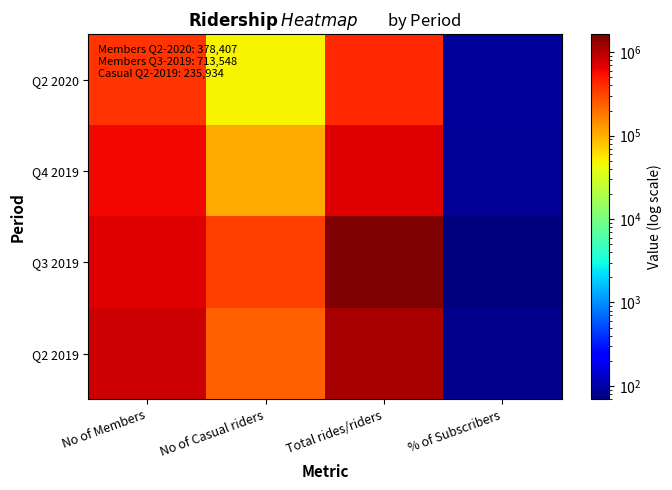

How many data points does each series have?

4